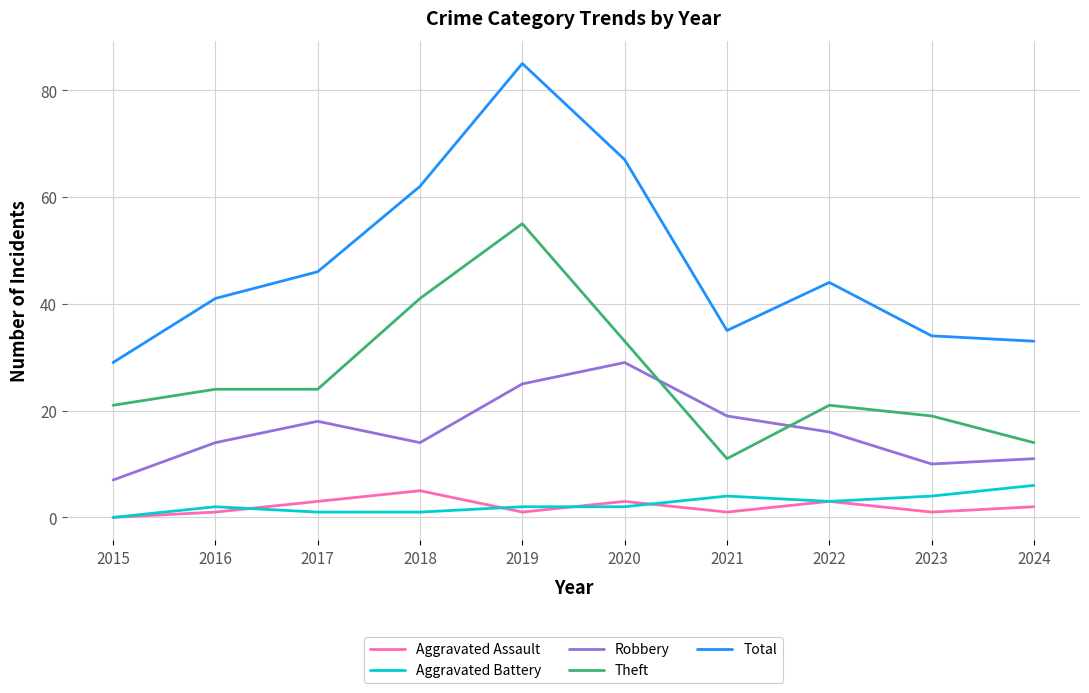

The Robbery series shows 22 at 2016. True or false?

False